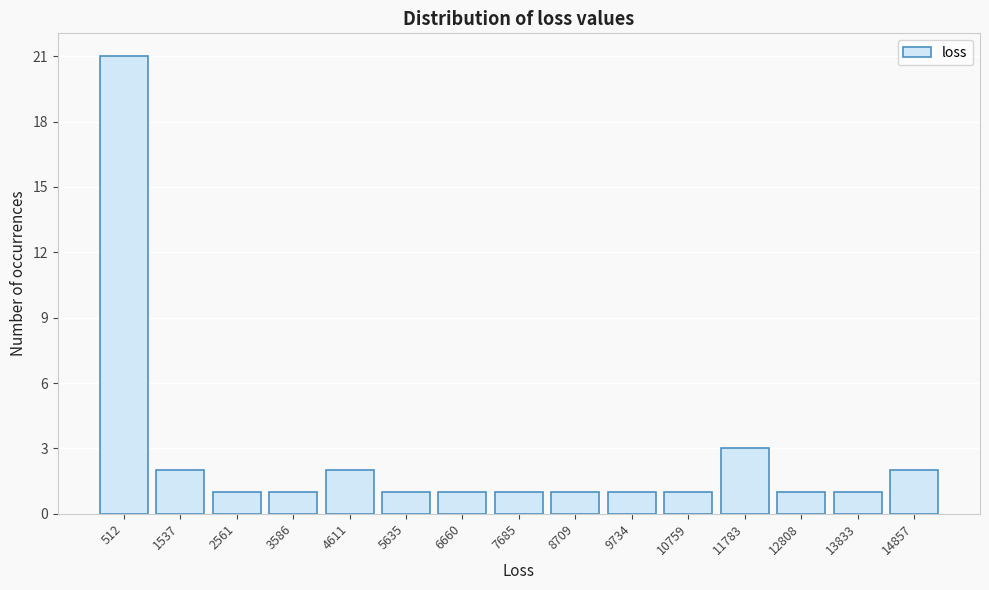

How tall is the bar that spans 6200 to 7200 on the x-axis? Neither the bar edges nor the heights are printed on the chart, so give them approximately, as read against the axes.

1